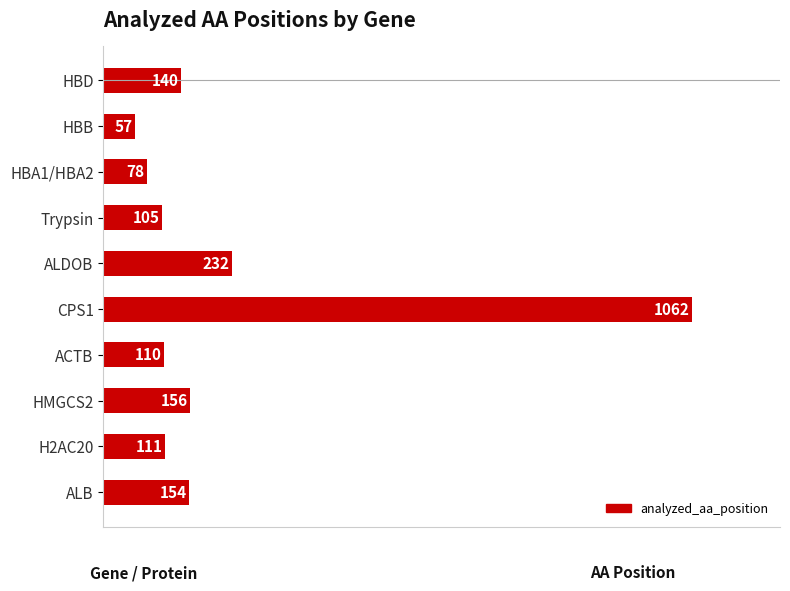

What position from the bottom is Trypsin?

7